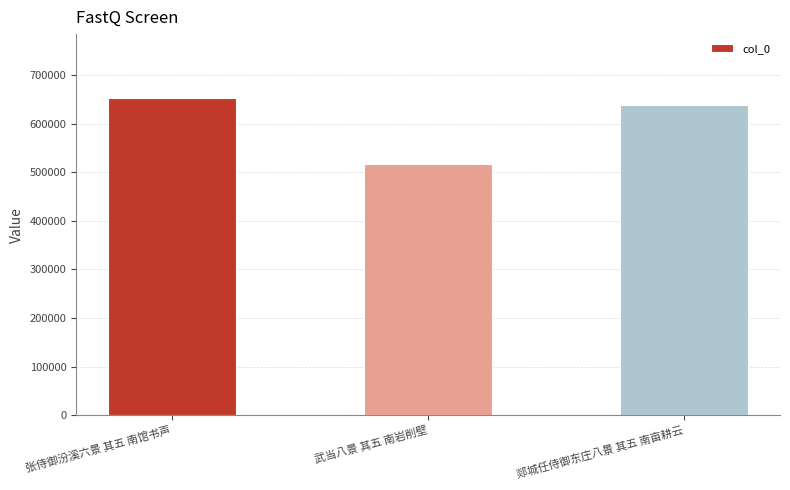

Count the values in the range 516587 to 653698.

3